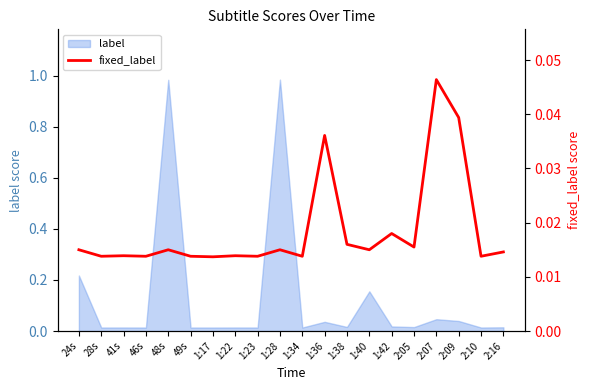

What is the sum of all values?

0.4